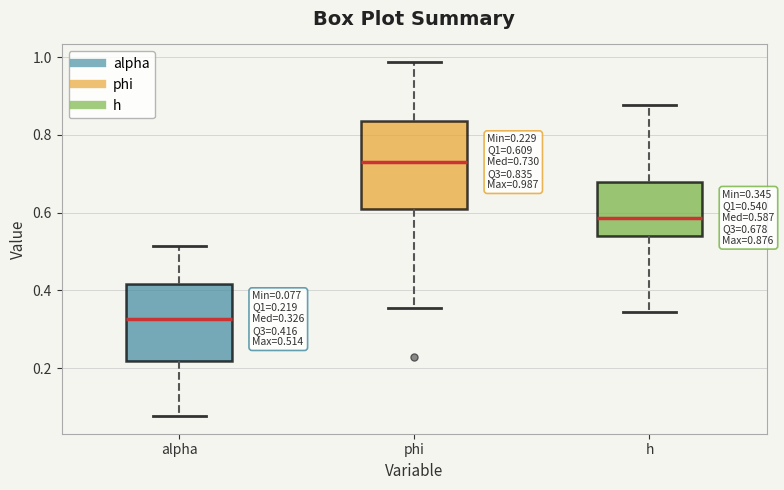

Which box has the highest median line?

phi